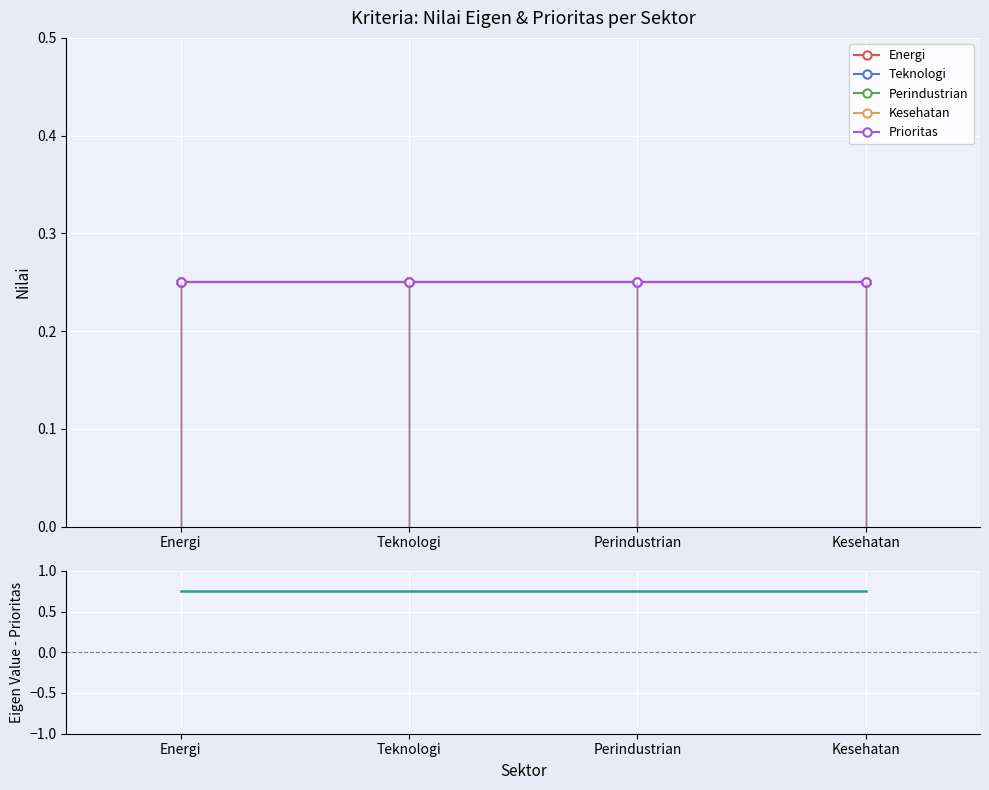

Between Teknologi and Kesehatan, which series saw the biggest shift?

Energi